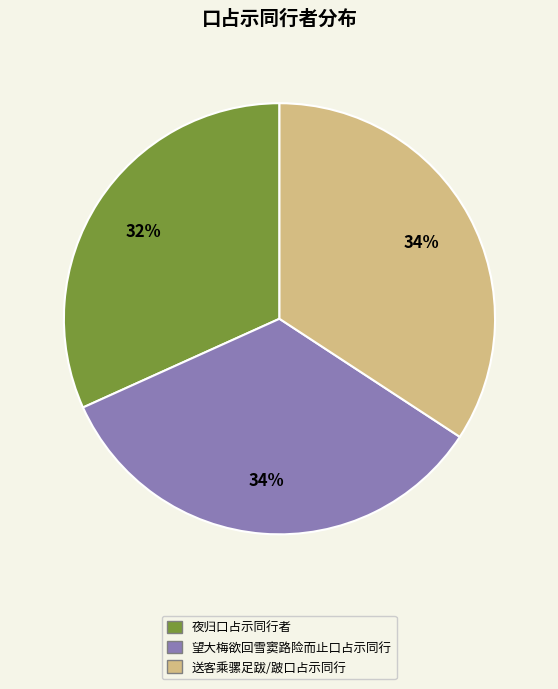

To the nearest percent, what is the difference between the largest and smallest slice percentages?

2%